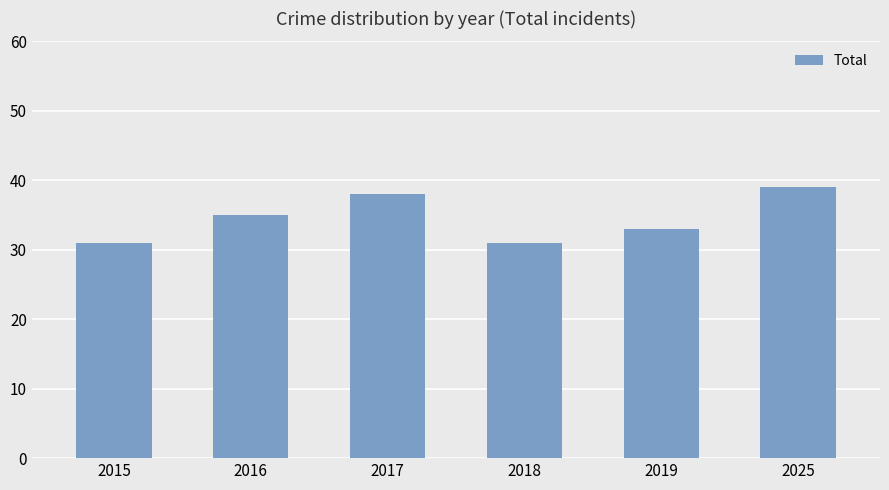

What is the sum of all values?

207